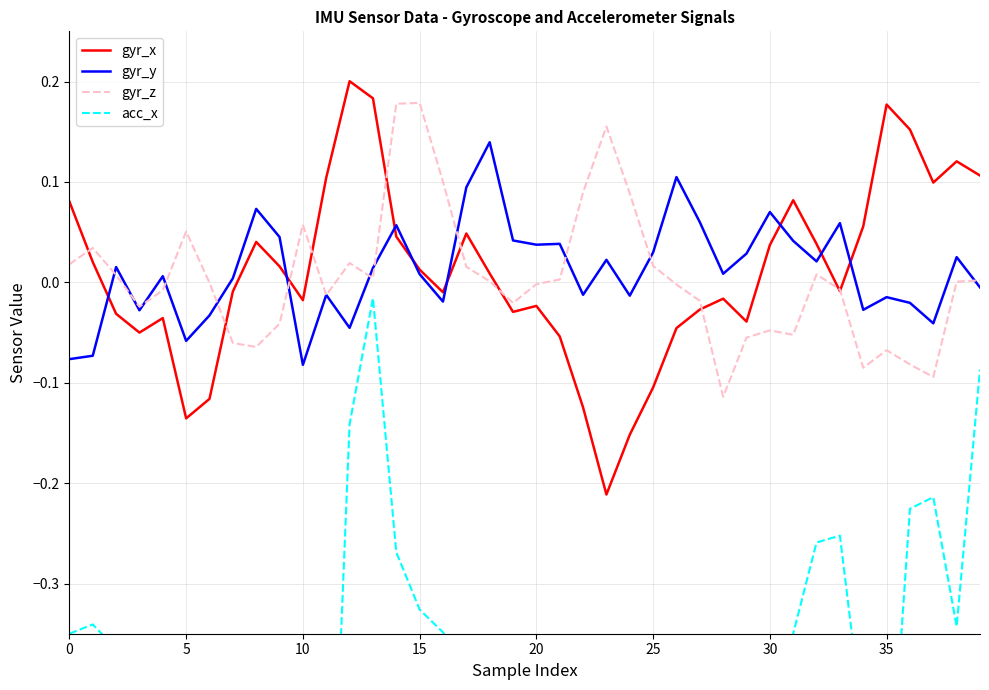

In gyr_z, how many points are higher than both neighbors (excluding endpoints)?

9